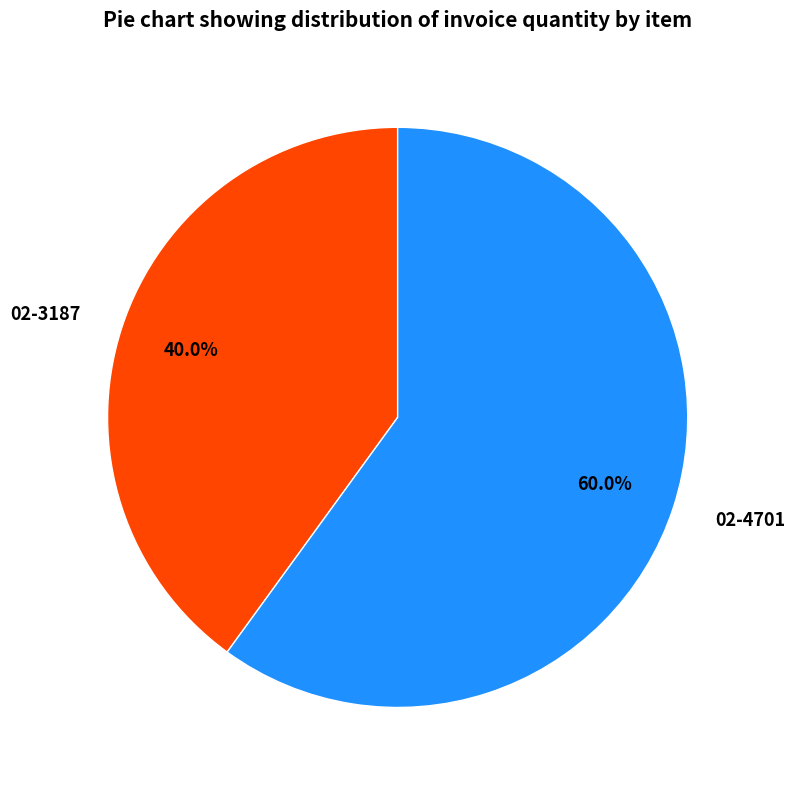

To the nearest percent, what is the difference between the 02-4701 and 02-3187 slice percentages?

20%